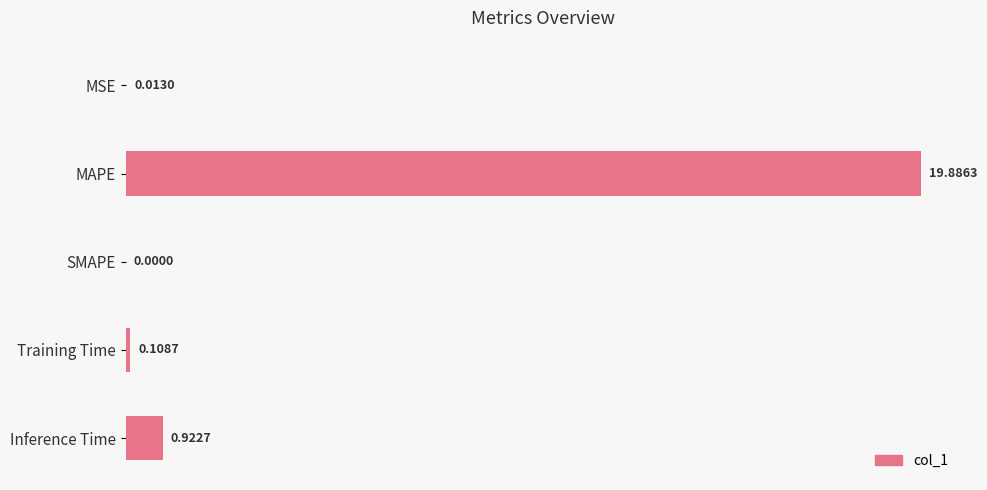

Which category has the highest value across all series?

MAPE